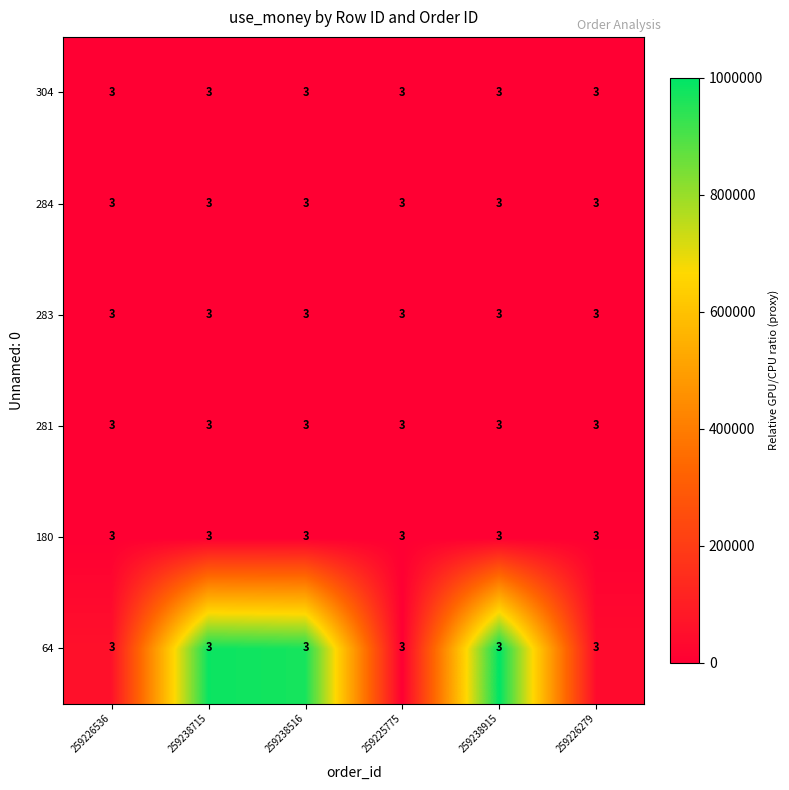

Which series has the largest total across all categories?

64